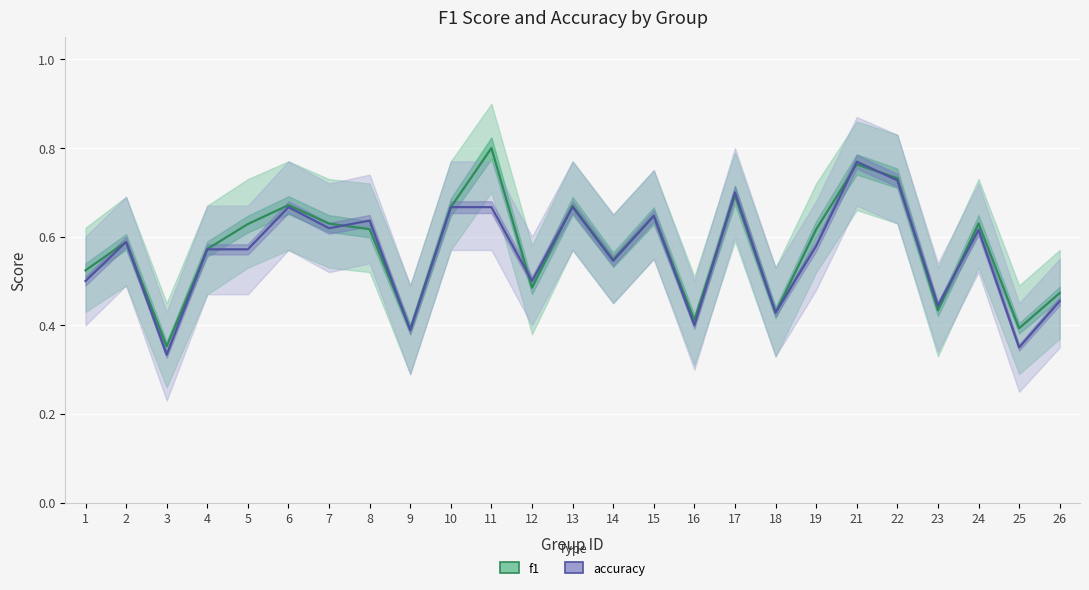

What is the difference between the accuracy values at 22 and 11?

0.1